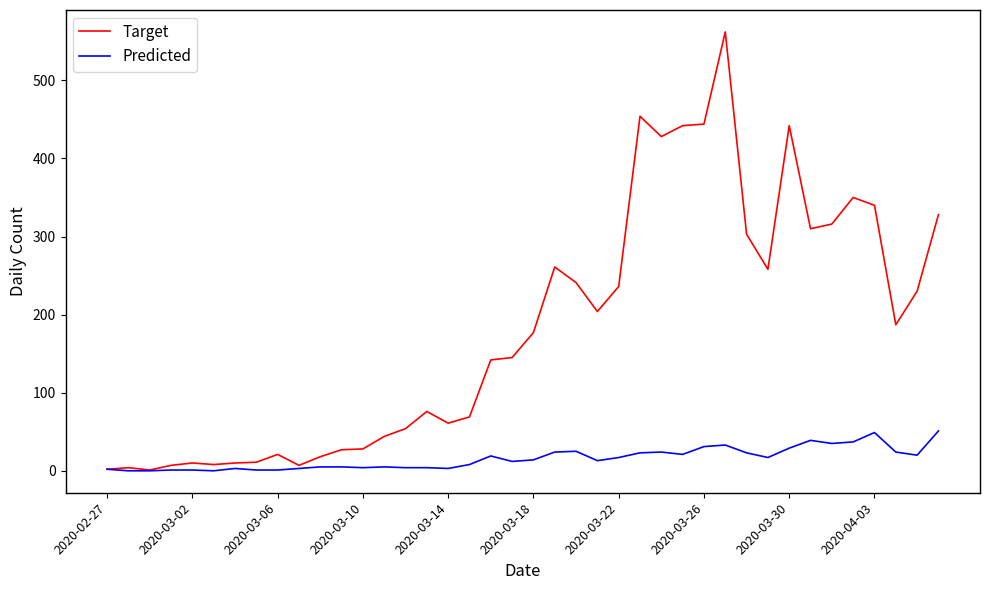

What is the maximum value shown in the chart?

562